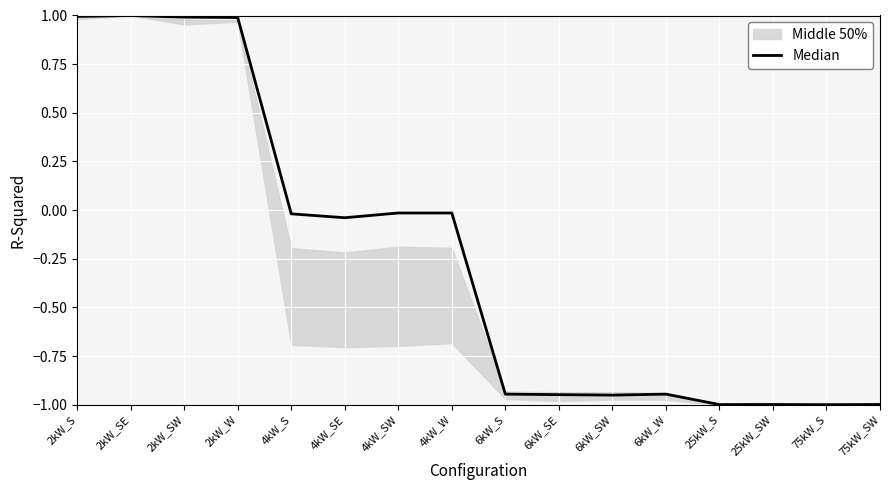

Reading left to right, what are all the values shown in this chart?

1.0	1.0	1.0	1.0	-0.0	-0.0	-0.0	-0.0	-0.9	-0.9	-1.0	-0.9	-1.0	-1.0	-1.0	-1.0